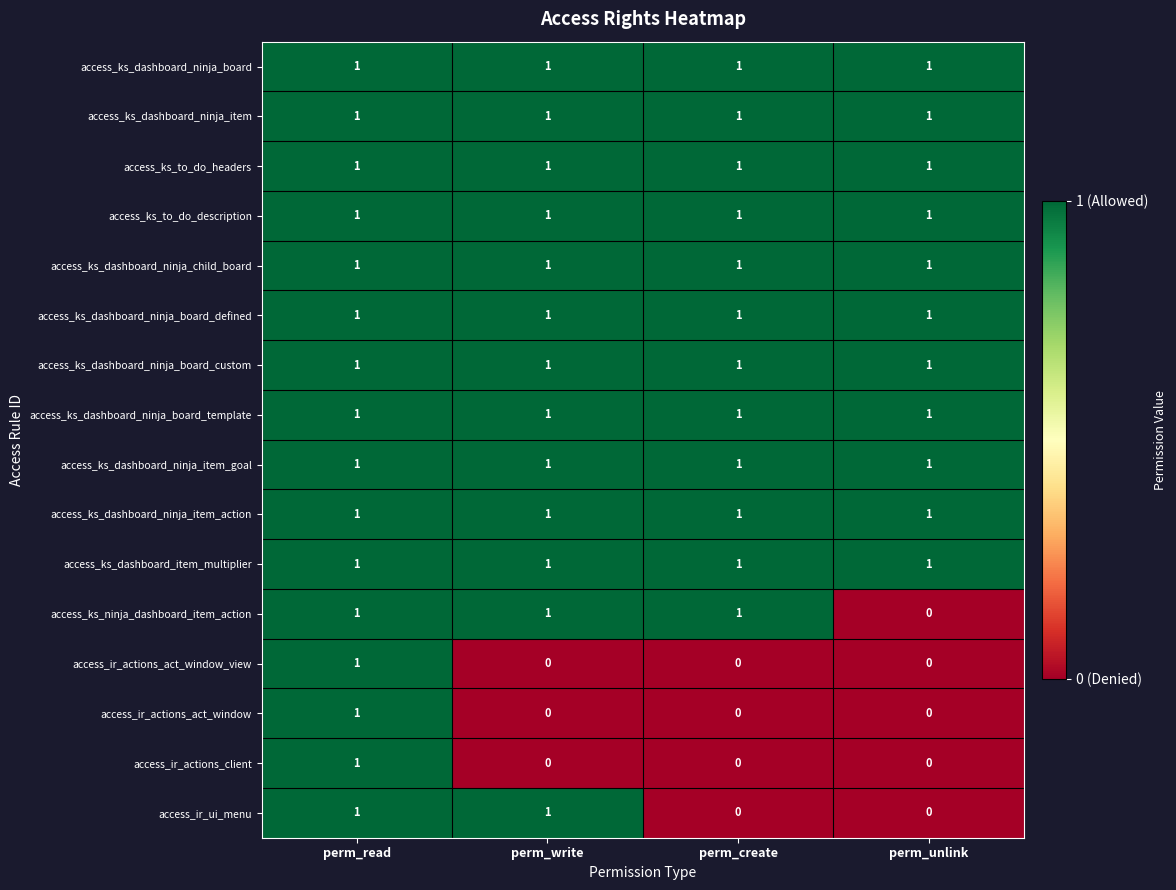

Which series changed the most between perm_write and perm_create?

access_ir_ui_menu